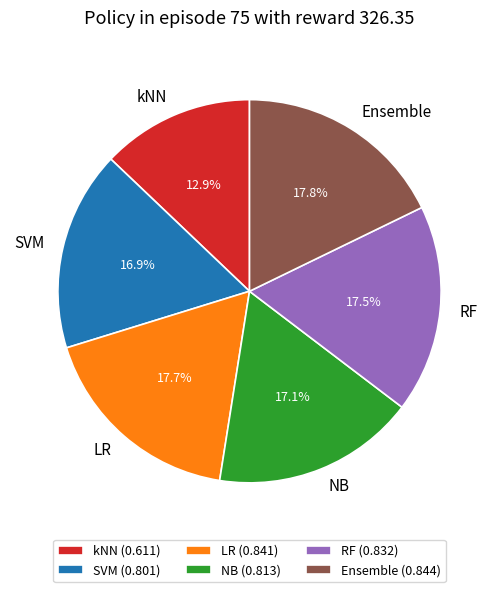

To the nearest percent, what is the combined percentage of LR and Ensemble?

36%